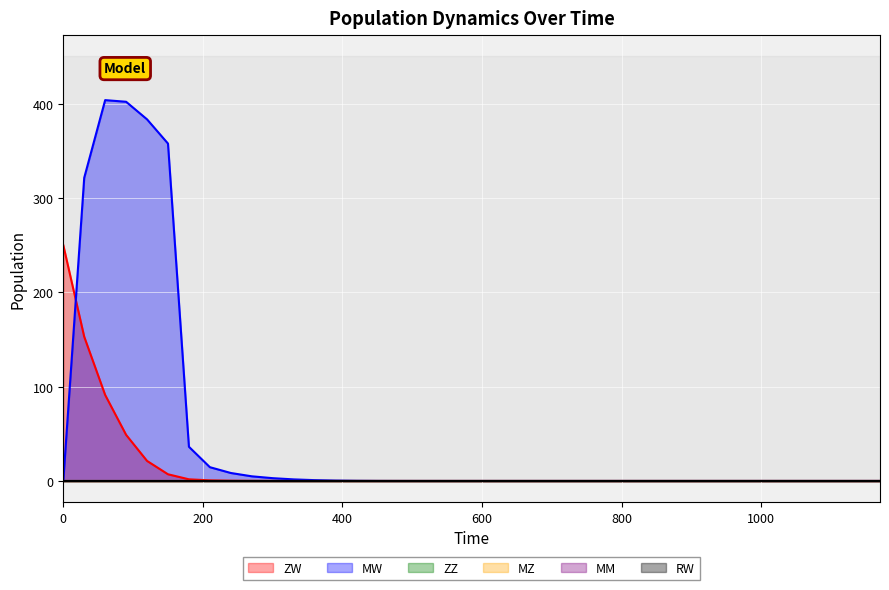

Reading right to left, what are all the values shown in this chart?

ZW: 1170=0.0	1140=0.0	1110=0.0	1080=0.0	1050=0.0	1020=0.0	990=0.0	960=0.0	930=0.0	900=0.0	870=0.0	840=0.0	810=0.0	780=0.0	750=0.0	720=0.0	690=0.0	660=0.0	630=0.0	600=0.0	570=0.0	540=0.0	510=0.0	480=0.0	450=0.0	420=0.0	390=0.0	360=0.0	330=0.0	300=0.1	270=0.1	240=0.3	210=0.6	180=1.7	150=7.1	120=21.2	90=48.9	60=91.2	30=152.9	0=250.0
MW: 1170=0.0	1140=0.0	1110=0.0	1080=0.0	1050=0.0	1020=0.0	990=0.0	960=0.0	930=0.0	900=0.0	870=0.0	840=0.0	810=0.0	780=0.0	750=0.0	720=0.0	690=0.0	660=0.0	630=0.0	600=0.0	570=0.0	540=0.0	510=0.0	480=0.0	450=0.1	420=0.2	390=0.4	360=0.9	330=1.7	300=3.0	270=4.9	240=8.5	210=14.6	180=36.2	150=357.6	120=383.3	90=402.0	60=403.7	30=321.4	0=0.0
ZZ: 1170=0.0	1140=0.0	1110=0.0	1080=0.0	1050=0.0	1020=0.0	990=0.0	960=0.0	930=0.0	900=0.0	870=0.0	840=0.0	810=0.0	780=0.0	750=0.0	720=0.0	690=0.0	660=0.0	630=0.0	600=0.0	570=0.0	540=0.0	510=0.0	480=0.0	450=0.0	420=0.0	390=0.0	360=0.0	330=0.0	300=0.0	270=0.0	240=0.0	210=0.0	180=0.0	150=0.0	120=0.0	90=0.0	60=0.0	30=0.0	0=0.0
MZ: 1170=0.0	1140=0.0	1110=0.0	1080=0.0	1050=0.0	1020=0.0	990=0.0	960=0.0	930=0.0	900=0.0	870=0.0	840=0.0	810=0.0	780=0.0	750=0.0	720=0.0	690=0.0	660=0.0	630=0.0	600=0.0	570=0.0	540=0.0	510=0.0	480=0.0	450=0.0	420=0.0	390=0.0	360=0.0	330=0.0	300=0.0	270=0.0	240=0.0	210=0.0	180=0.0	150=0.0	120=0.0	90=0.0	60=0.0	30=0.0	0=0.0
MM: 1170=0.0	1140=0.0	1110=0.0	1080=0.0	1050=0.0	1020=0.0	990=0.0	960=0.0	930=0.0	900=0.0	870=0.0	840=0.0	810=0.0	780=0.0	750=0.0	720=0.0	690=0.0	660=0.0	630=0.0	600=0.0	570=0.0	540=0.0	510=0.0	480=0.0	450=0.0	420=0.0	390=0.0	360=0.0	330=0.0	300=0.0	270=0.0	240=0.0	210=0.0	180=0.0	150=0.0	120=0.0	90=0.0	60=0.0	30=0.0	0=0.0
RW: 1170=0.0	1140=0.0	1110=0.0	1080=0.0	1050=0.0	1020=0.0	990=0.0	960=0.0	930=0.0	900=0.0	870=0.0	840=0.0	810=0.0	780=0.0	750=0.0	720=0.0	690=0.0	660=0.0	630=0.0	600=0.0	570=0.0	540=0.0	510=0.0	480=0.0	450=0.0	420=0.0	390=0.0	360=0.0	330=0.0	300=0.0	270=0.0	240=0.0	210=0.0	180=0.0	150=0.0	120=0.0	90=0.0	60=0.0	30=0.0	0=0.0